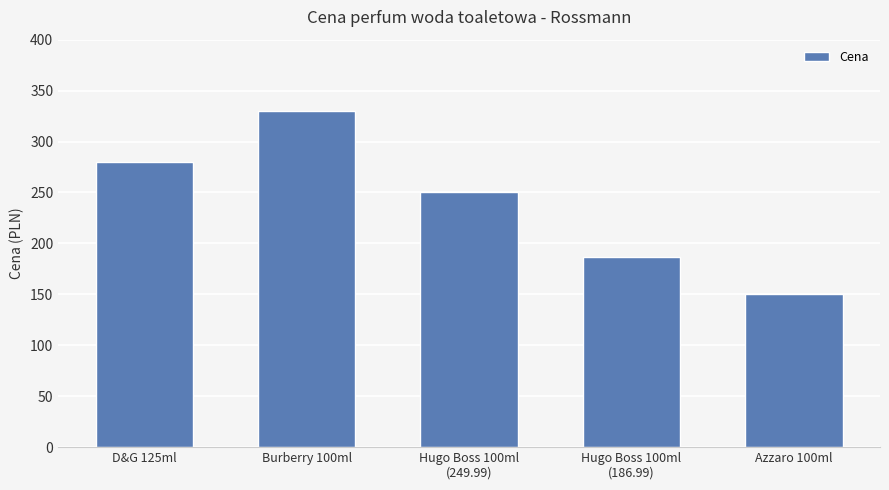

At which label does the data first exceed 249?

D&G 125ml